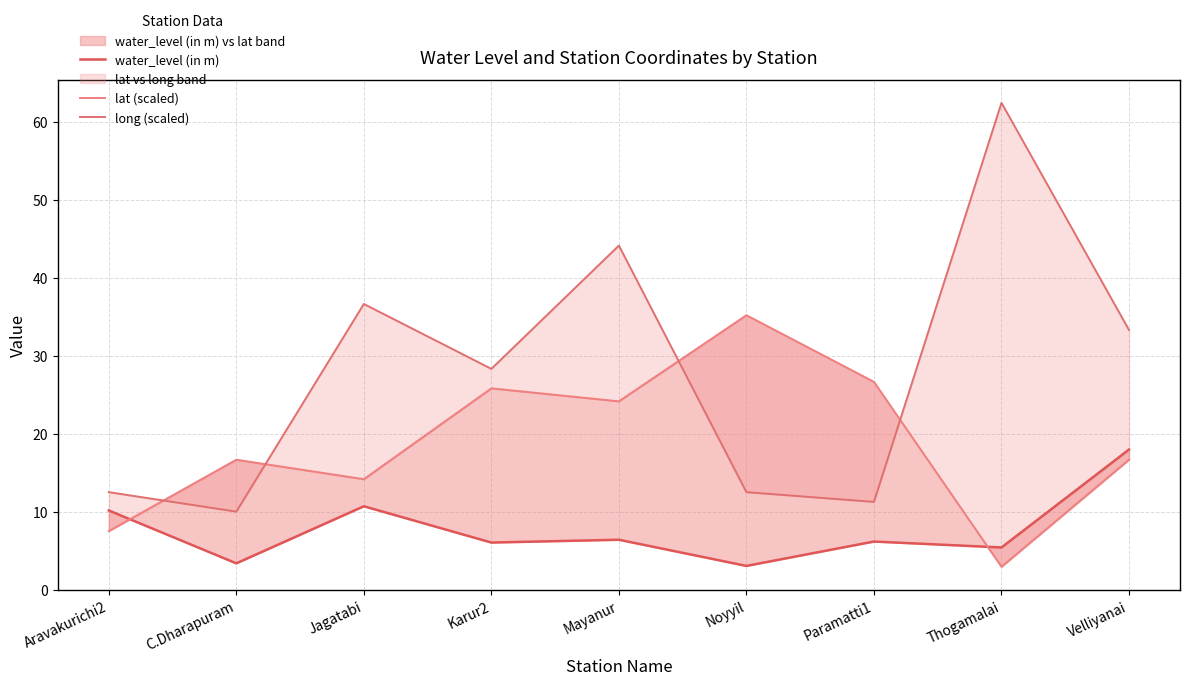

How many lines are shown in the chart?

3